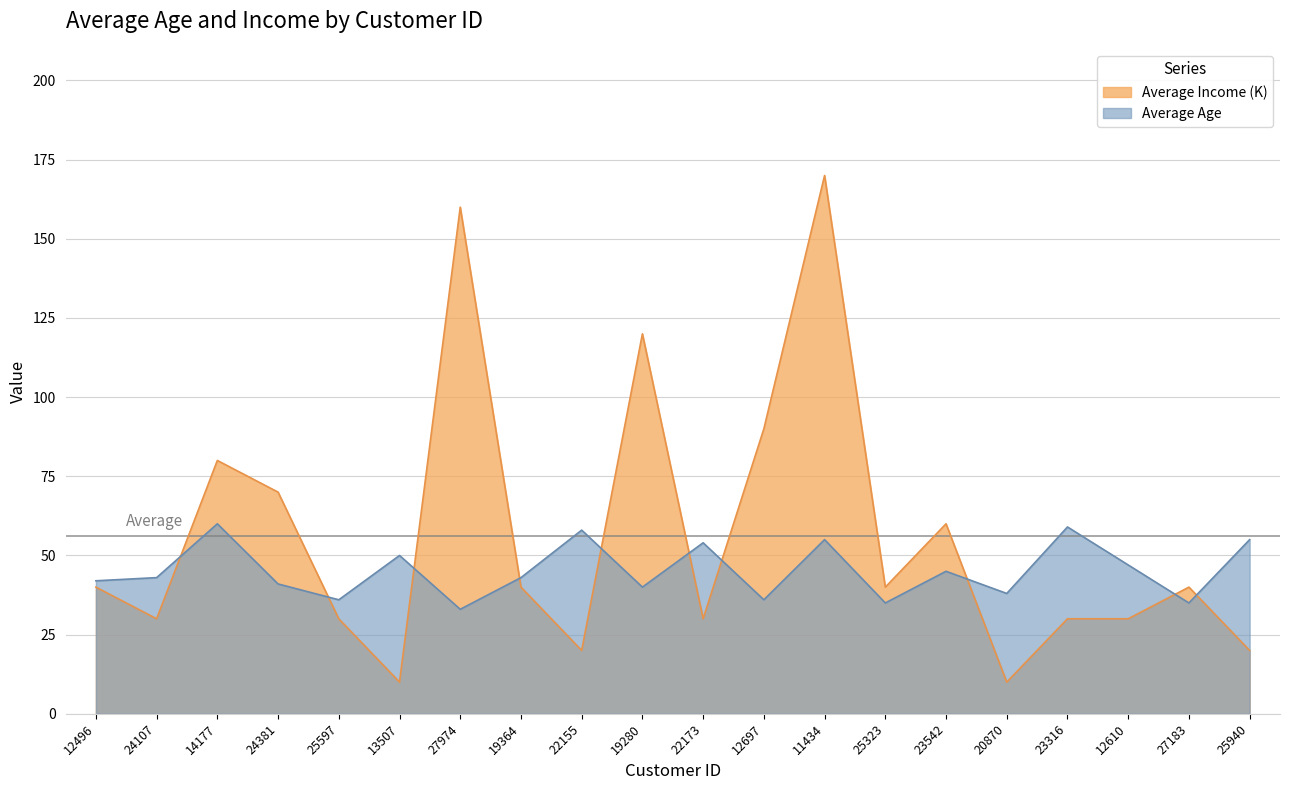

What is the difference between the maximum and second lowest values in the Average Income (K) series?

160